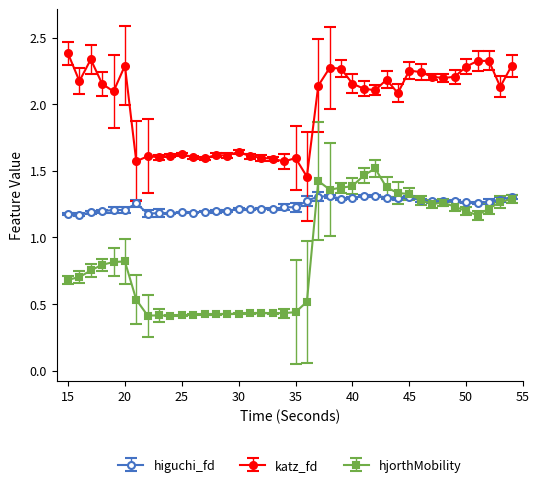

How many hjorthMobility values are between 0 and 1?

22